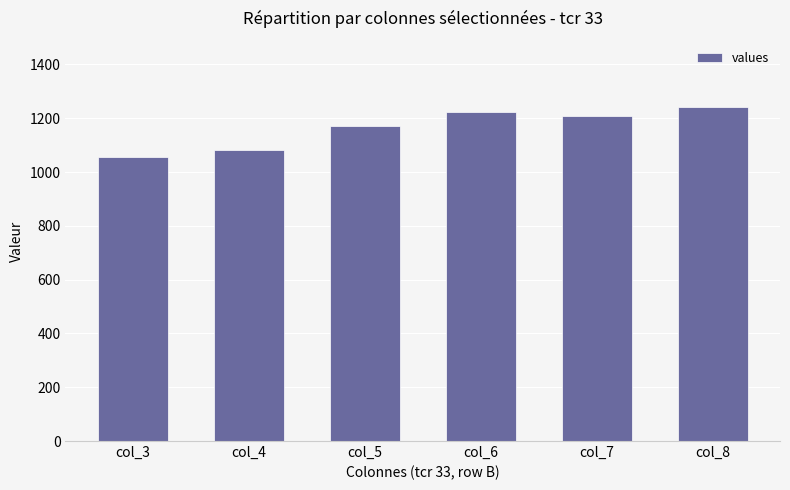

List the labels in order of value, smallest first.

col_3, col_4, col_5, col_7, col_6, col_8